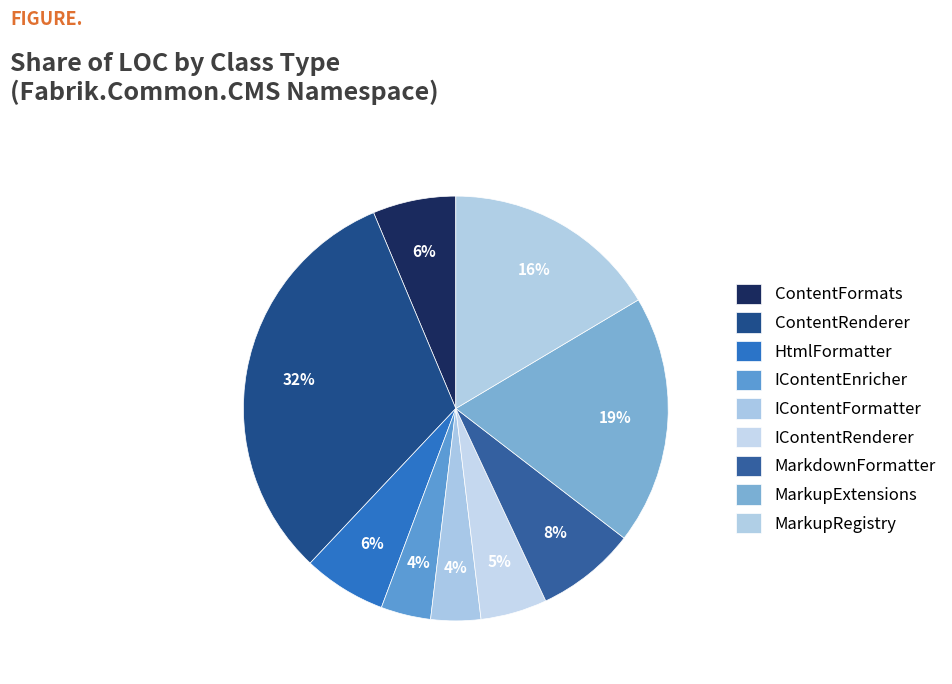

What percentage is the HtmlFormatter slice, to the nearest percent?

6%